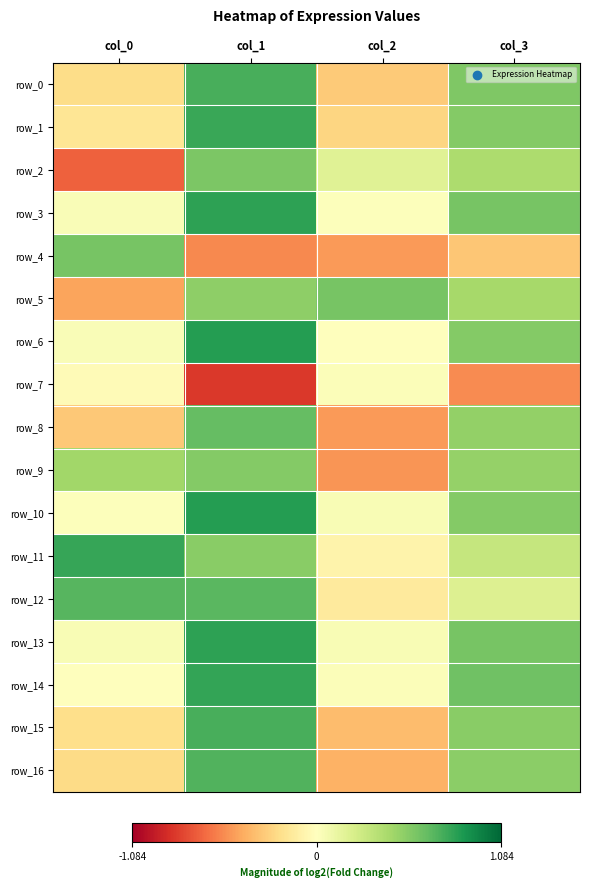

Reading left to right, what are all the values shown in this chart?

row_0: -0.2	0.7	-0.3	0.6
row_1: -0.2	0.8	-0.3	0.5
row_2: -0.7	0.6	0.2	0.4
row_3: 0.0	0.8	0.0	0.6
row_4: 0.6	-0.6	-0.5	-0.3
row_5: -0.5	0.5	0.6	0.4
row_6: 0.0	0.8	0.0	0.5
row_7: -0.0	-0.8	0.0	-0.5
row_8: -0.3	0.6	-0.5	0.5
row_9: 0.4	0.5	-0.5	0.5
row_10: 0.0	0.8	0.0	0.5
row_11: 0.8	0.5	-0.1	0.3
row_12: 0.7	0.7	-0.1	0.2
row_13: 0.0	0.8	0.0	0.6
row_14: 0.0	0.8	0.0	0.6
row_15: -0.2	0.7	-0.4	0.5
row_16: -0.2	0.7	-0.4	0.5